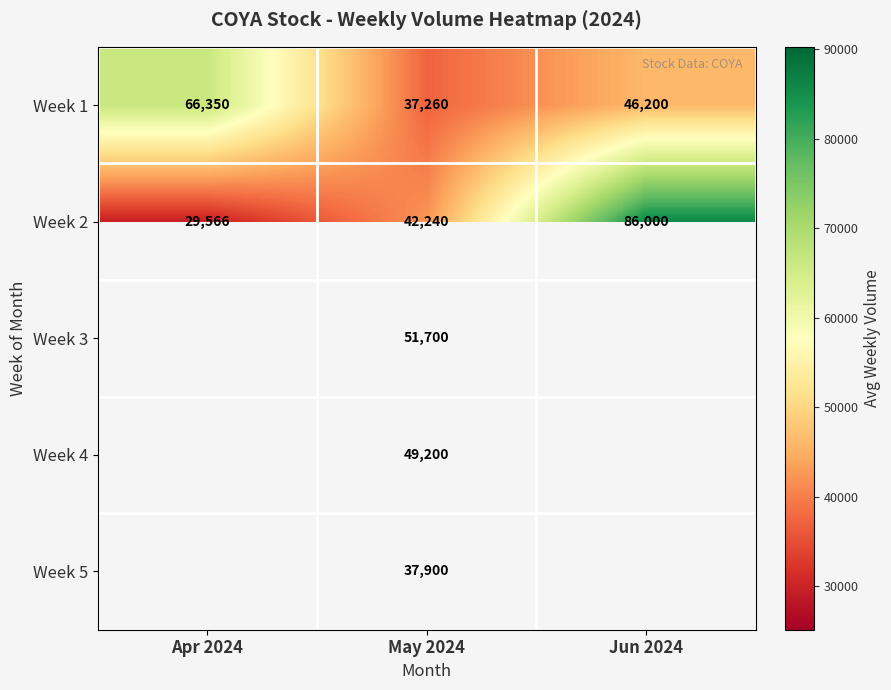

The Week 1 series shows 71947 at Jun 2024. True or false?

False